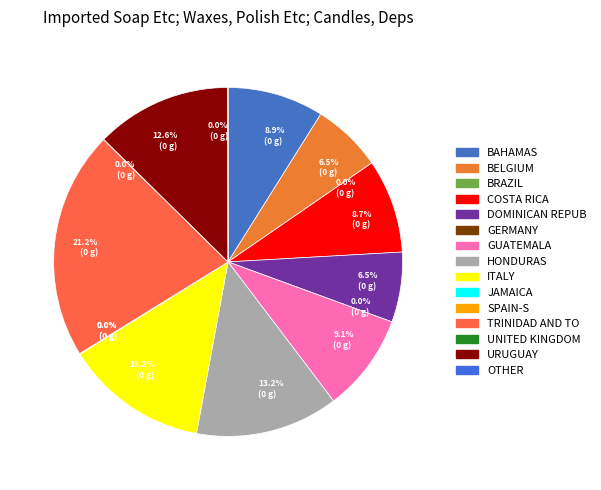

The 0.2 slice represents 1% of the pie. True or false?

False